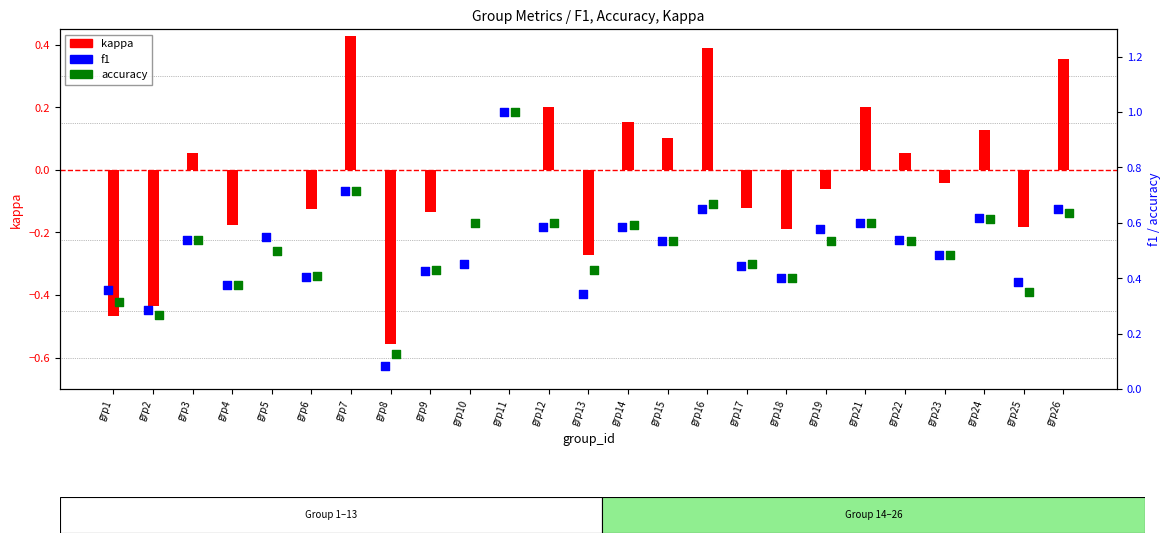

Which series reaches the minimum Y coordinate?

kappa